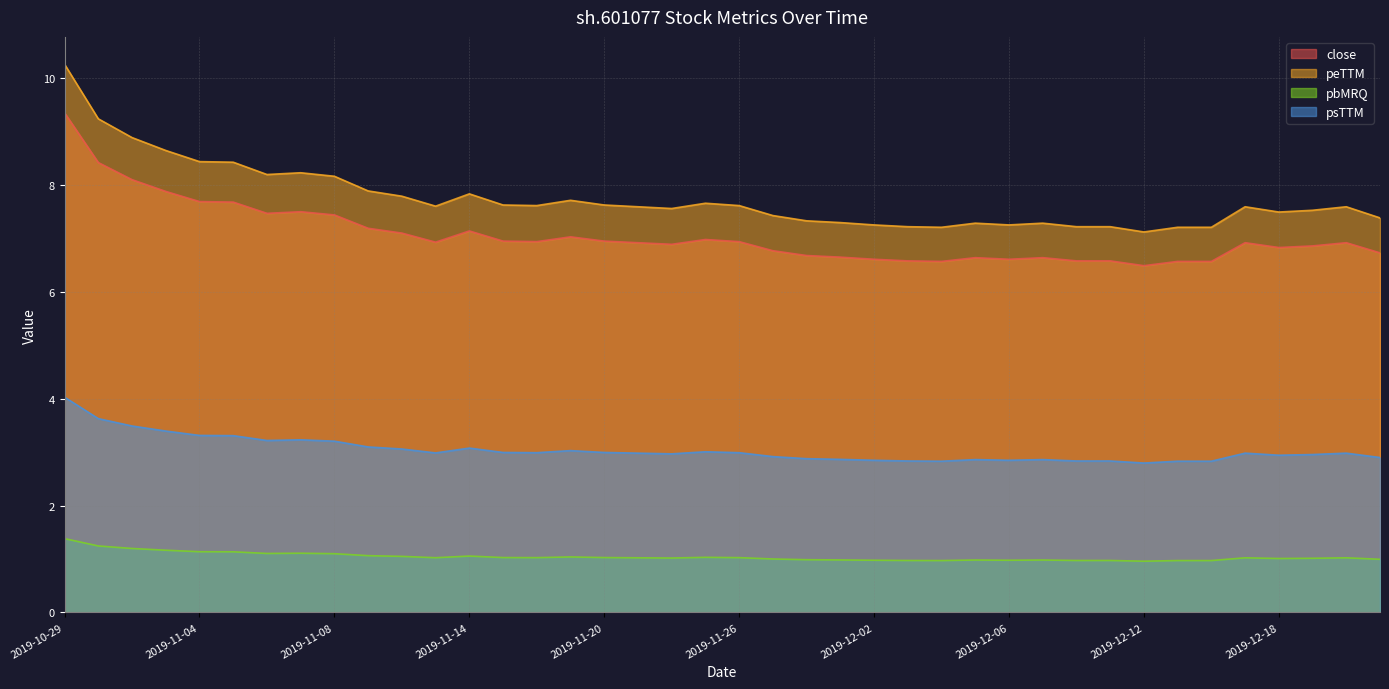

Rank the series by their maximum value, from highest to lowest.

peTTM, close, psTTM, pbMRQ